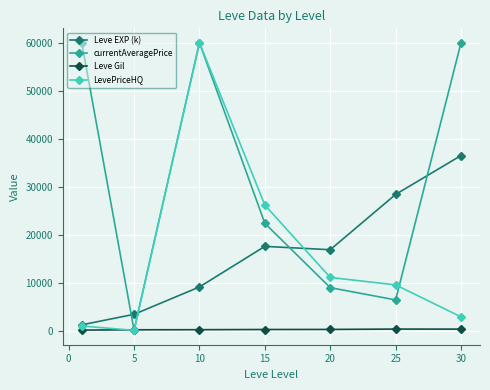

True or false: LevePriceHQ has more than 2 interior local peaks.

False